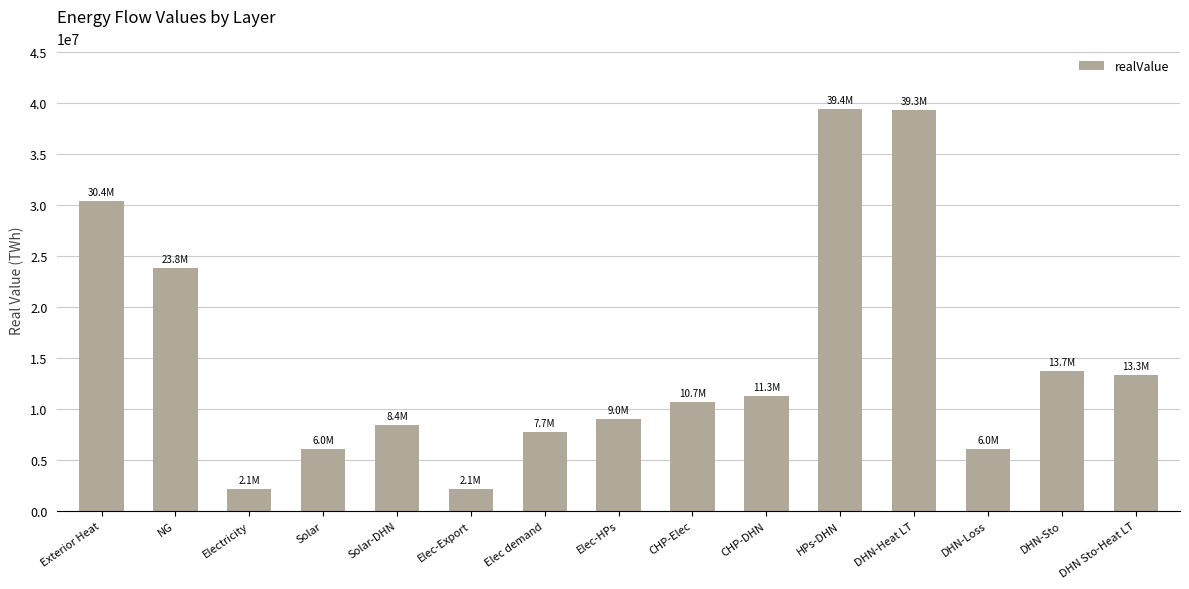

What position from the right is Solar-DHN?

11